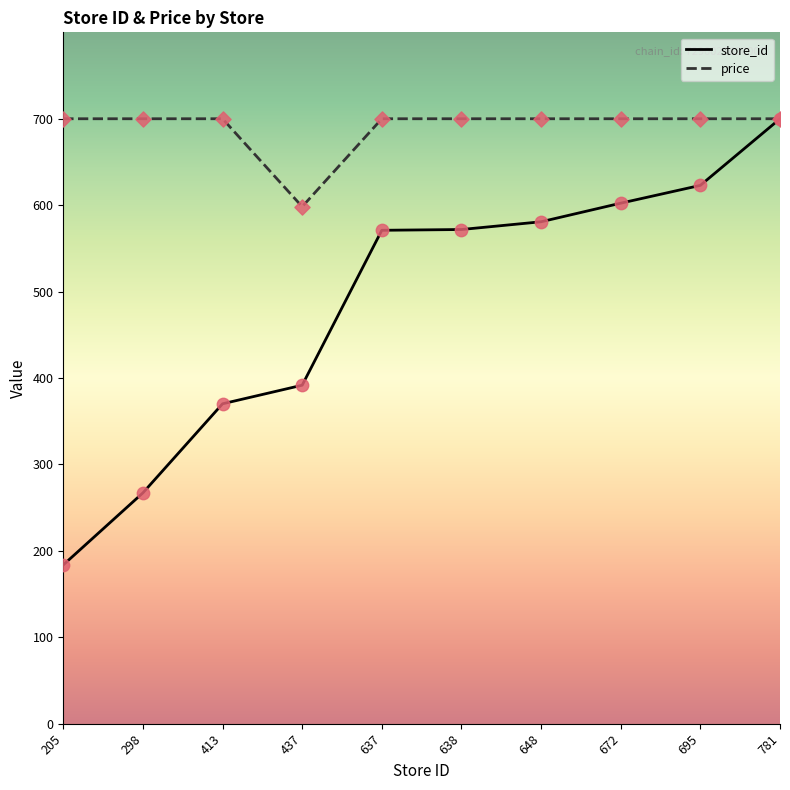

Which series has the largest range (max minus min)?

store_id